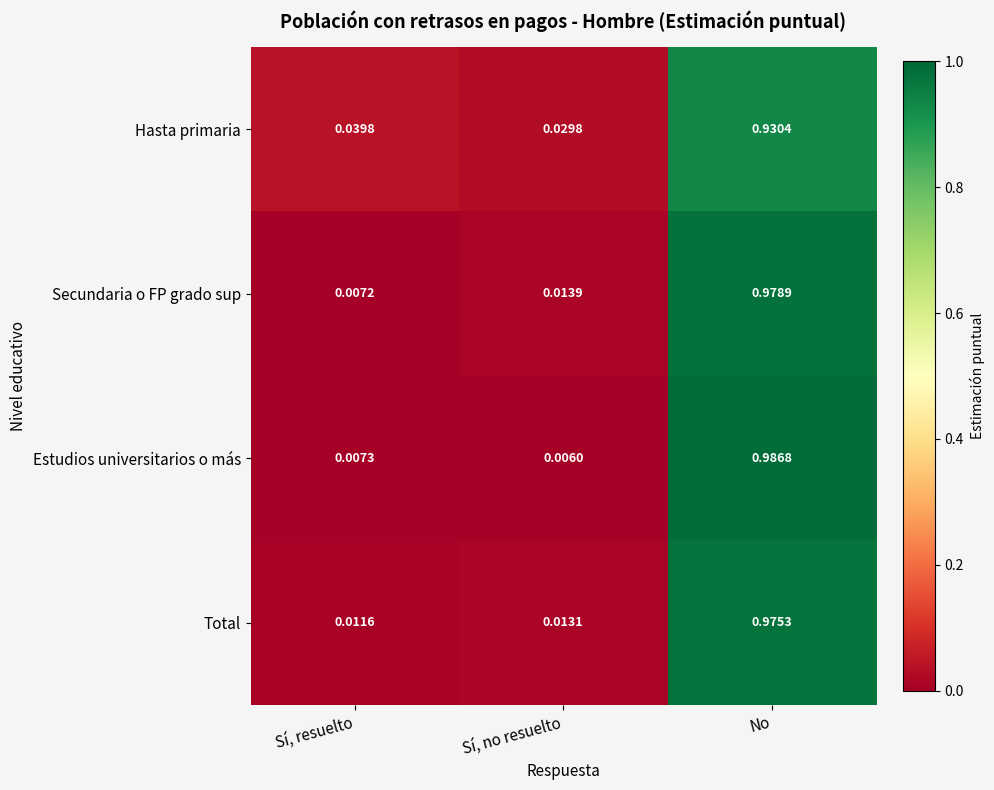

At which label is Secundaria o FP grado sup closest to 0?

Sí, resuelto